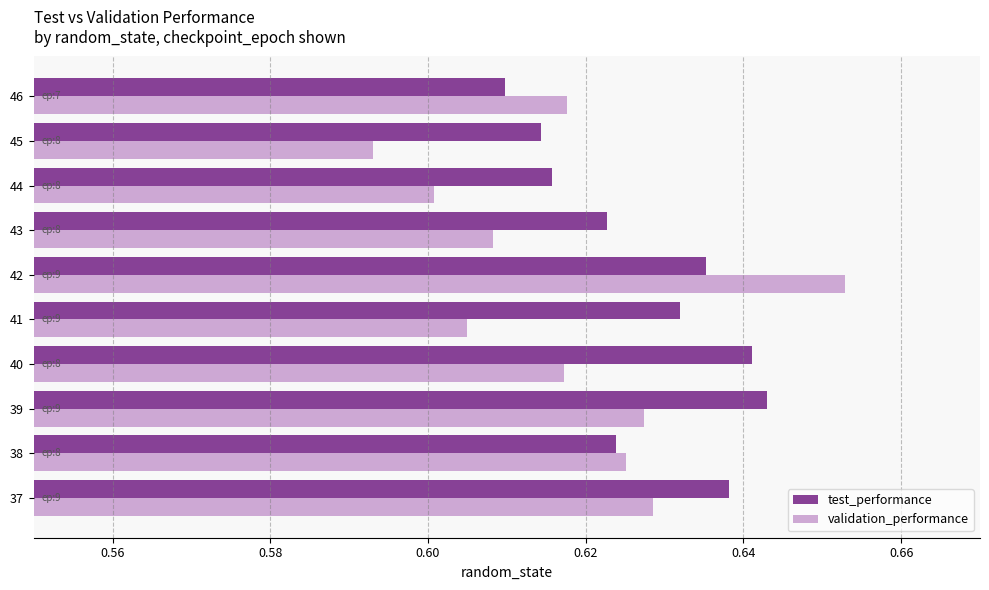

True or false: validation_performance has a value of 1.1 at 42.

False